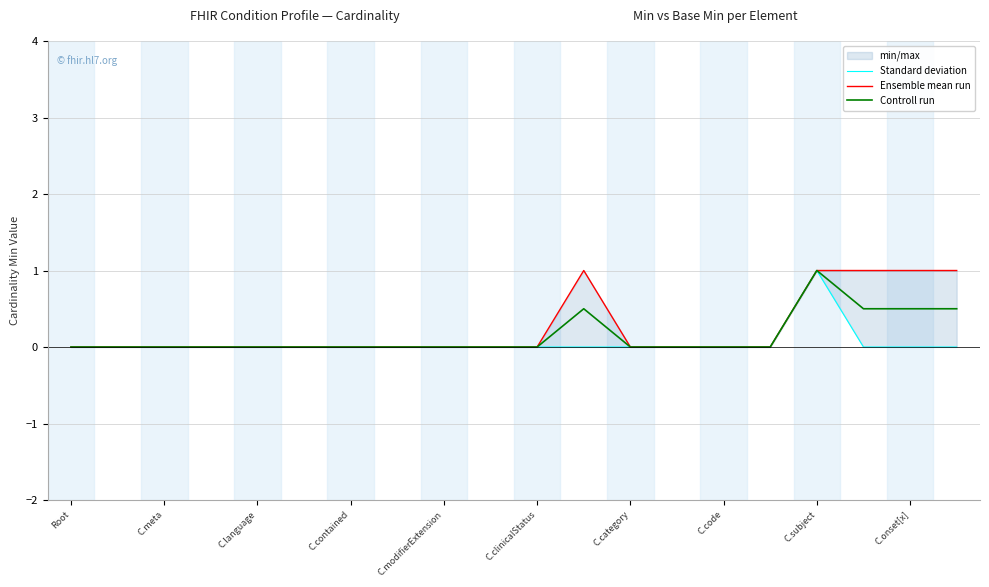

At which label does Standard deviation reach its minimum?

Root